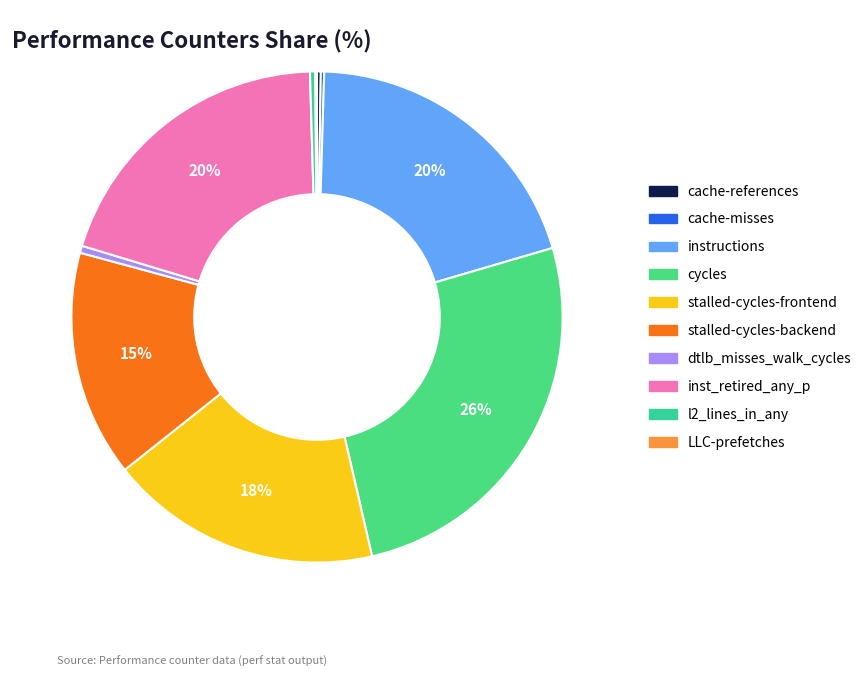

What portion of the pie excludes stalled-cycles-frontend?

82.1%